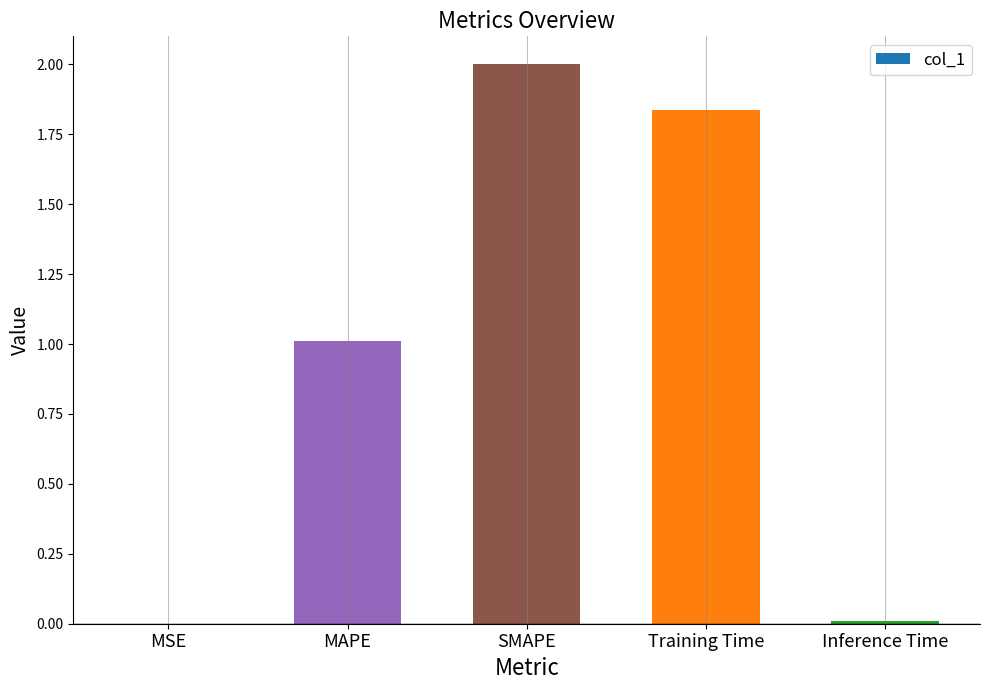

Is it true that the value at Training Time is 1.1?

False